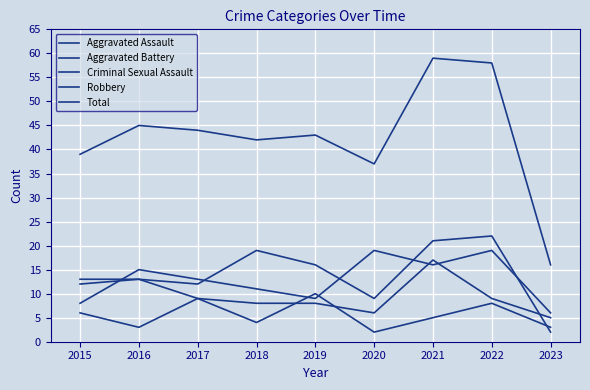

Where is the first local minimum for Aggravated Assault?

2017